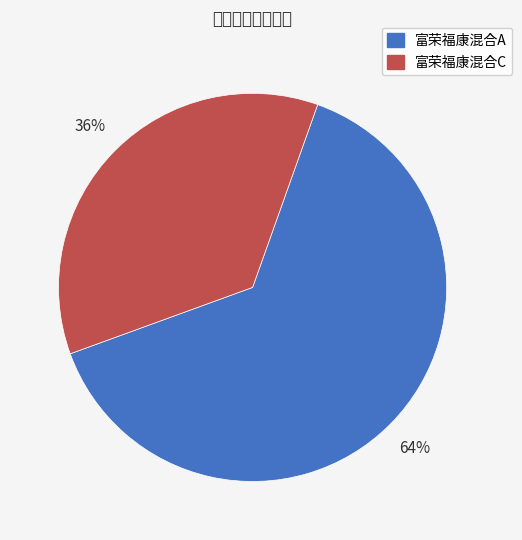

What is the majority slice?

富荣福康混合A